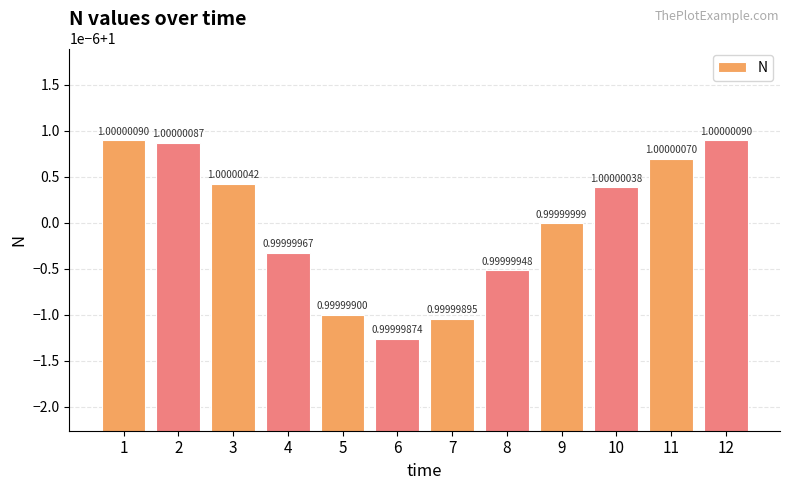

At which label is the value closest to 0?

6